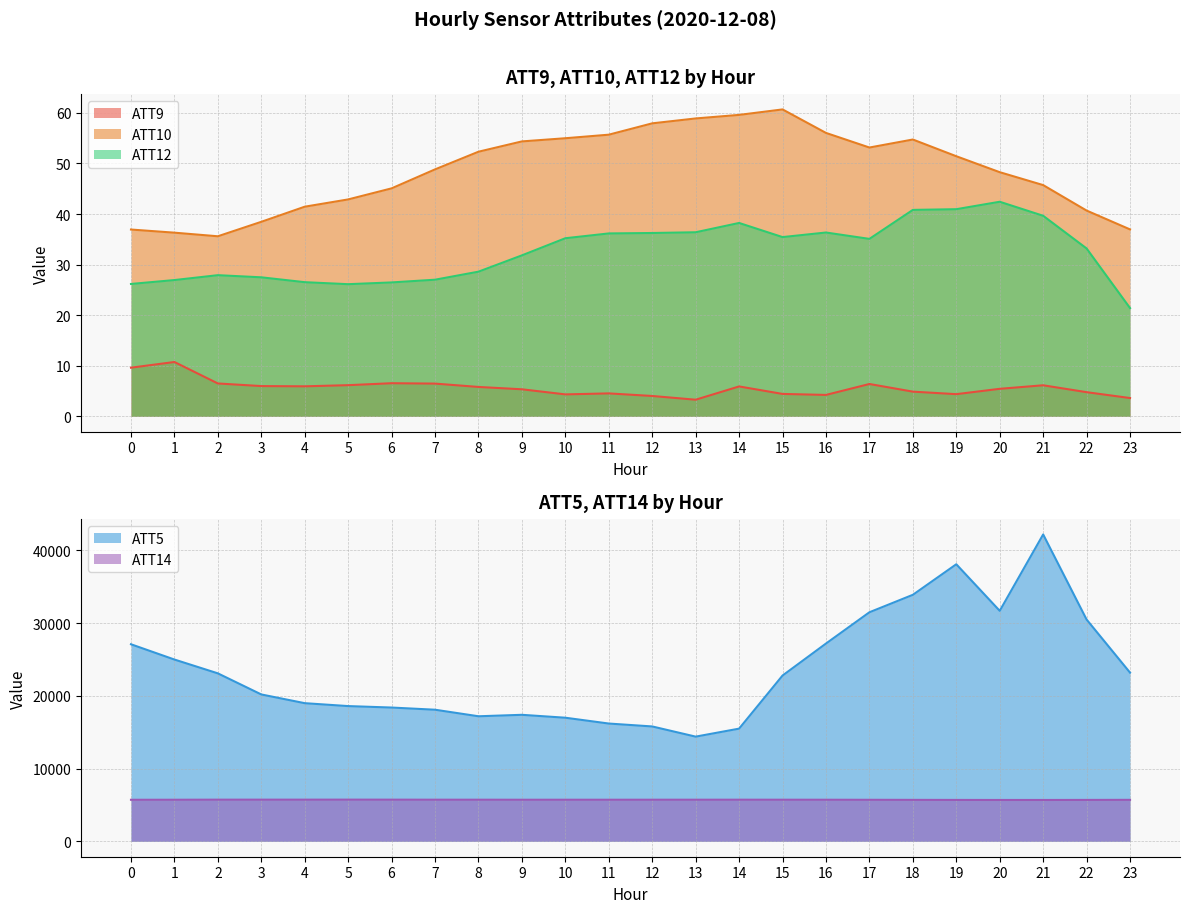

Reading left to right, what are all the values shown in this chart?

ATT5: 0=27100.0	1=25000.0	2=23100.0	3=20200.0	4=19000.0	5=18600.0	6=18400.0	7=18100.0	8=17200.0	9=17400.0	10=17000.0	11=16200.0	12=15800.0	13=14400.0	14=15500.0	15=22800.0	16=27200.0	17=31500.0	18=33900.0	19=38100.0	20=31700.0	21=42200.0	22=30500.0	23=23200.0
ATT9: 0=9.6	1=10.7	2=6.5	3=6.0	4=5.9	5=6.2	6=6.6	7=6.5	8=5.8	9=5.4	10=4.3	11=4.5	12=4.0	13=3.3	14=5.9	15=4.4	16=4.2	17=6.4	18=4.9	19=4.4	20=5.4	21=6.1	22=4.8	23=3.6
ATT10: 0=36.9	1=36.3	2=35.6	3=38.5	4=41.5	5=42.9	6=45.1	7=48.8	8=52.3	9=54.4	10=55.0	11=55.7	12=57.9	13=58.9	14=59.6	15=60.7	16=56.0	17=53.2	18=54.7	19=51.4	20=48.3	21=45.7	22=40.7	23=37.0
ATT12: 0=26.2	1=26.9	2=27.9	3=27.5	4=26.5	5=26.1	6=26.5	7=27.0	8=28.6	9=31.8	10=35.2	11=36.2	12=36.3	13=36.4	14=38.2	15=35.4	16=36.3	17=35.1	18=40.8	19=41.0	20=42.4	21=39.7	22=33.2	23=21.4
ATT14: 0=5719.2	1=5723.1	2=5734.0	3=5735.3	4=5734.8	5=5738.1	6=5734.4	7=5729.5	8=5728.0	9=5723.7	10=5724.7	11=5724.7	12=5726.2	13=5727.1	14=5729.5	15=5726.8	16=5723.6	17=5715.5	18=5705.5	19=5697.8	20=5691.4	21=5692.3	22=5699.2	23=5709.9